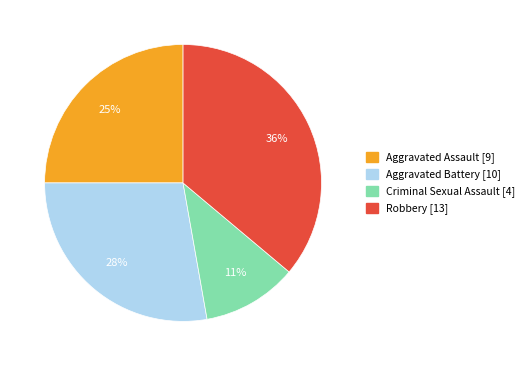

Count the number of slices in the pie.

4